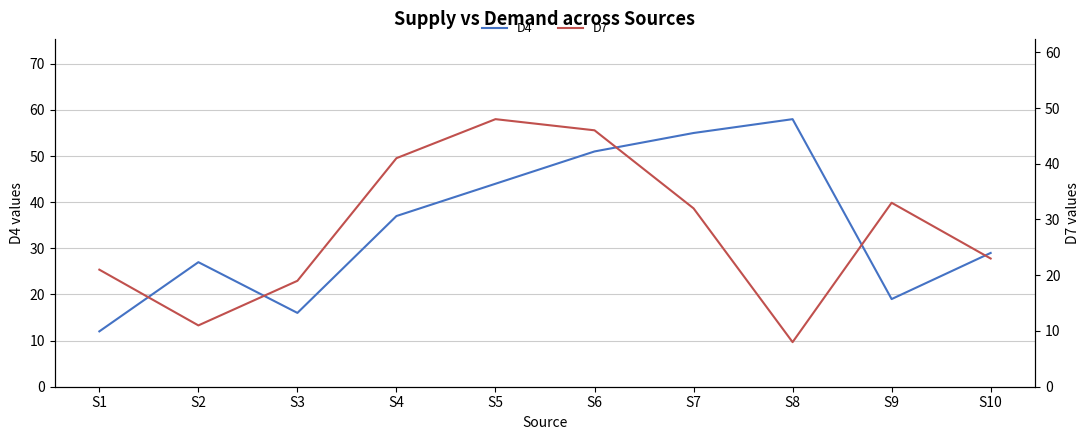

Is it true that D4 equals 27 at S2?

True